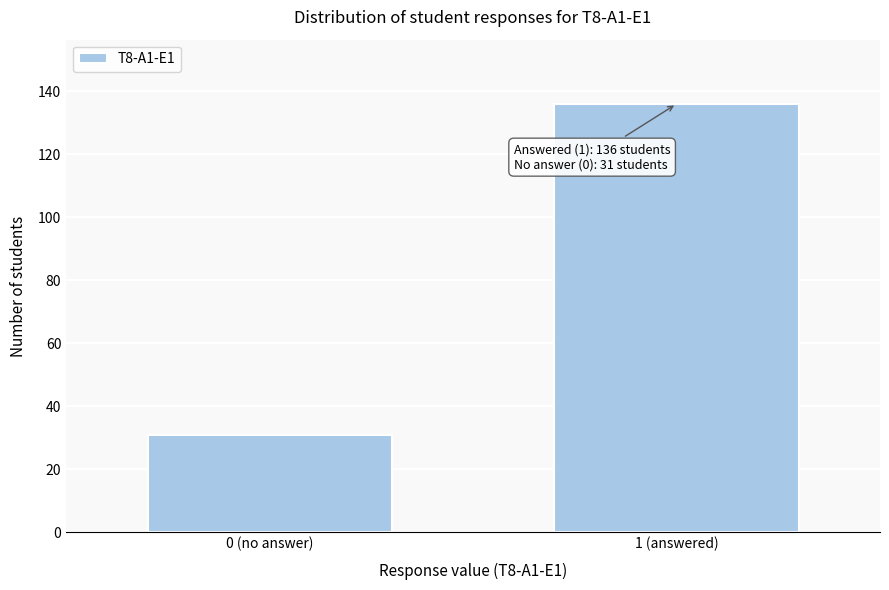

Reading left to right, extract all data points from this chart.

0 (no answer)=31	1 (answered)=136